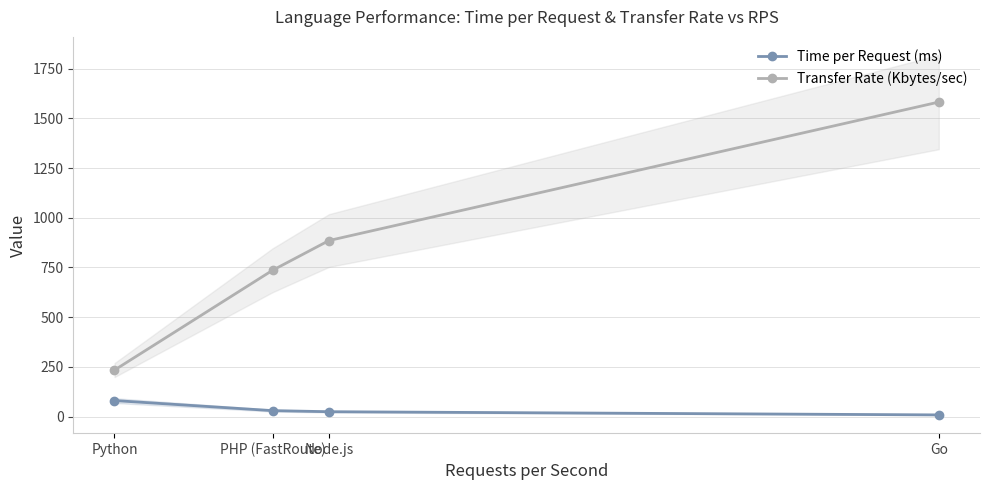

What is the value of the Time per Request (ms) point at the 1st from the left?

80.3